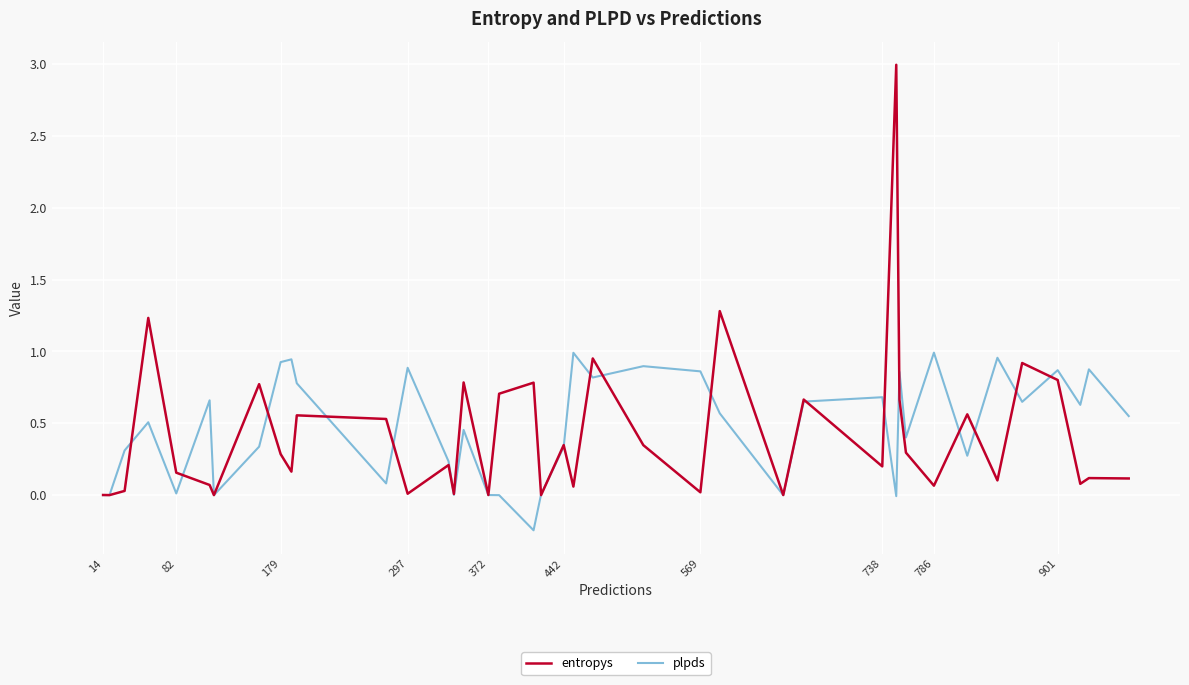

How many lines are shown in the chart?

2